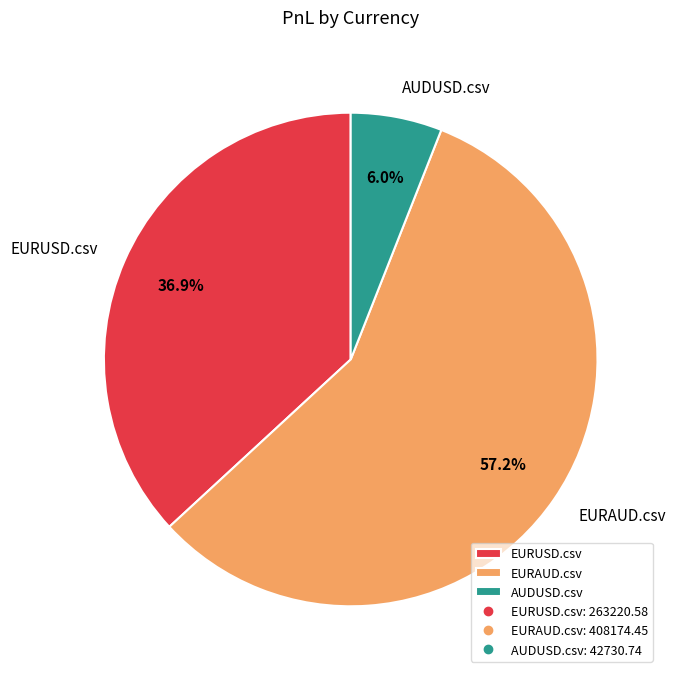

Is the sum of AUDUSD.csv and EURUSD.csv greater than half?

No